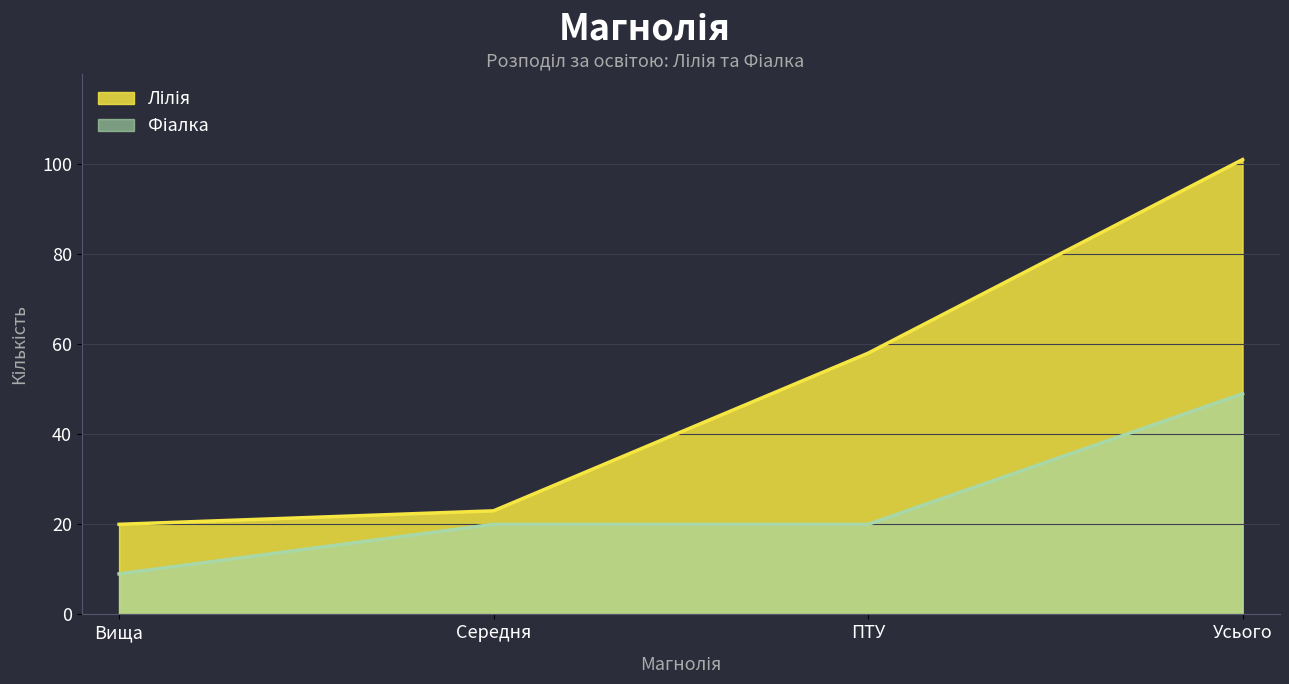

What is the difference between the Фіалка values at Усього and Вища?

40